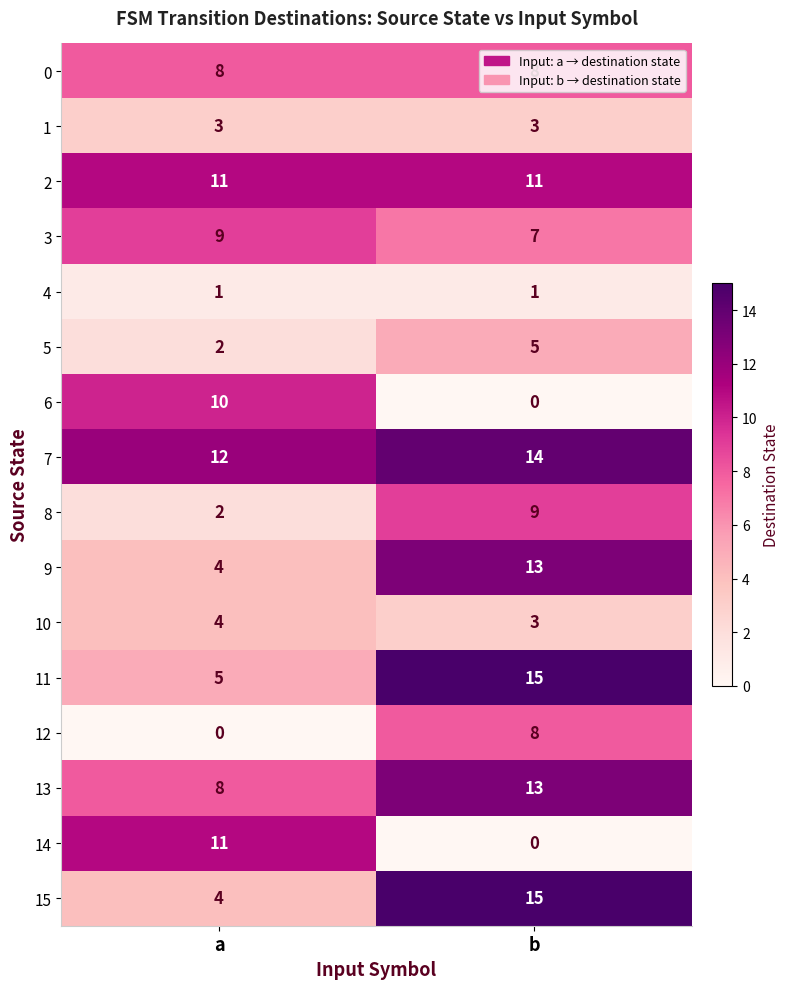

What is the spread (max minus min) of values at a?

12